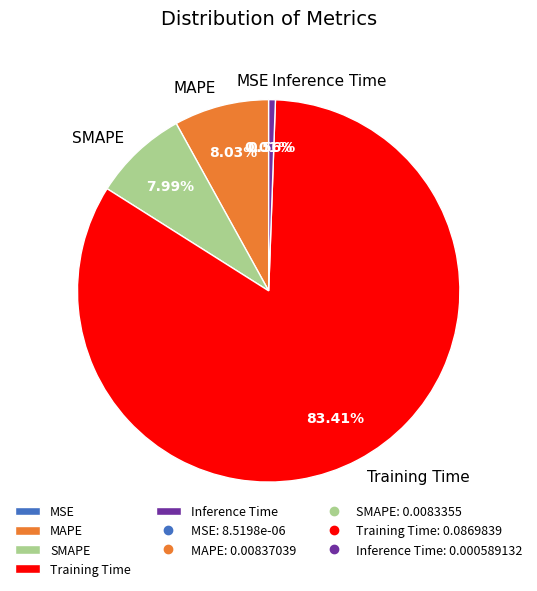

What percentage is NOT represented by SMAPE?

92.0%